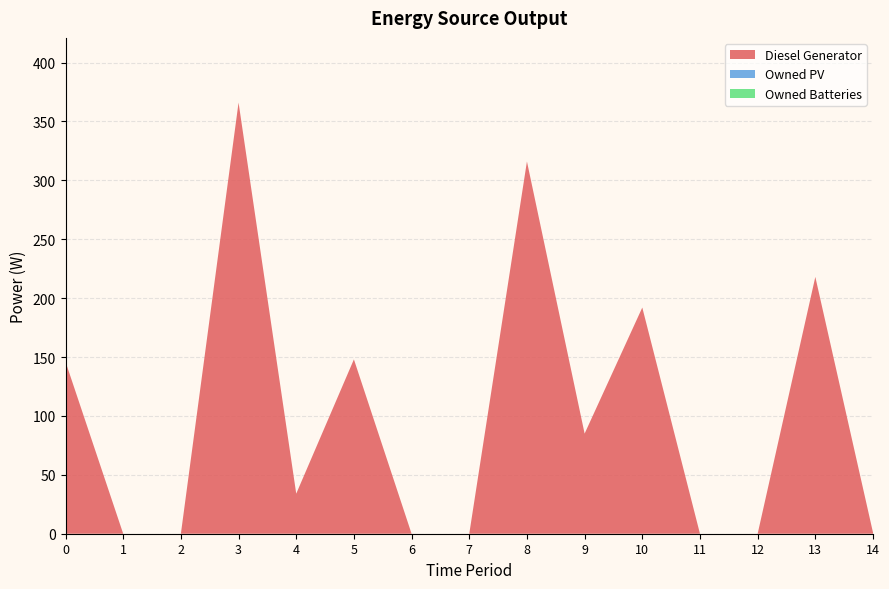

Reading left to right, what are all the values shown in this chart?

Diesel Generator: 146	0	0	366	34	148	0	0	316	85	192	0	0	218	1
Owned PV: 0	0	0	0	0	0	0	0	0	0	0	0	0	0	0
Owned Batteries: 0	0	0	0	0	0	0	0	0	0	0	0	0	0	0